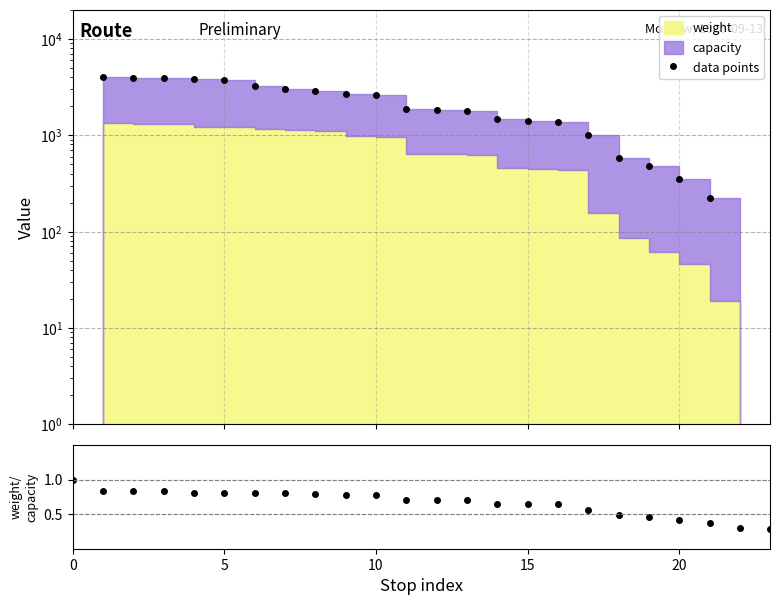

In data points, how many points are higher than both neighbors (excluding endpoints)?

1